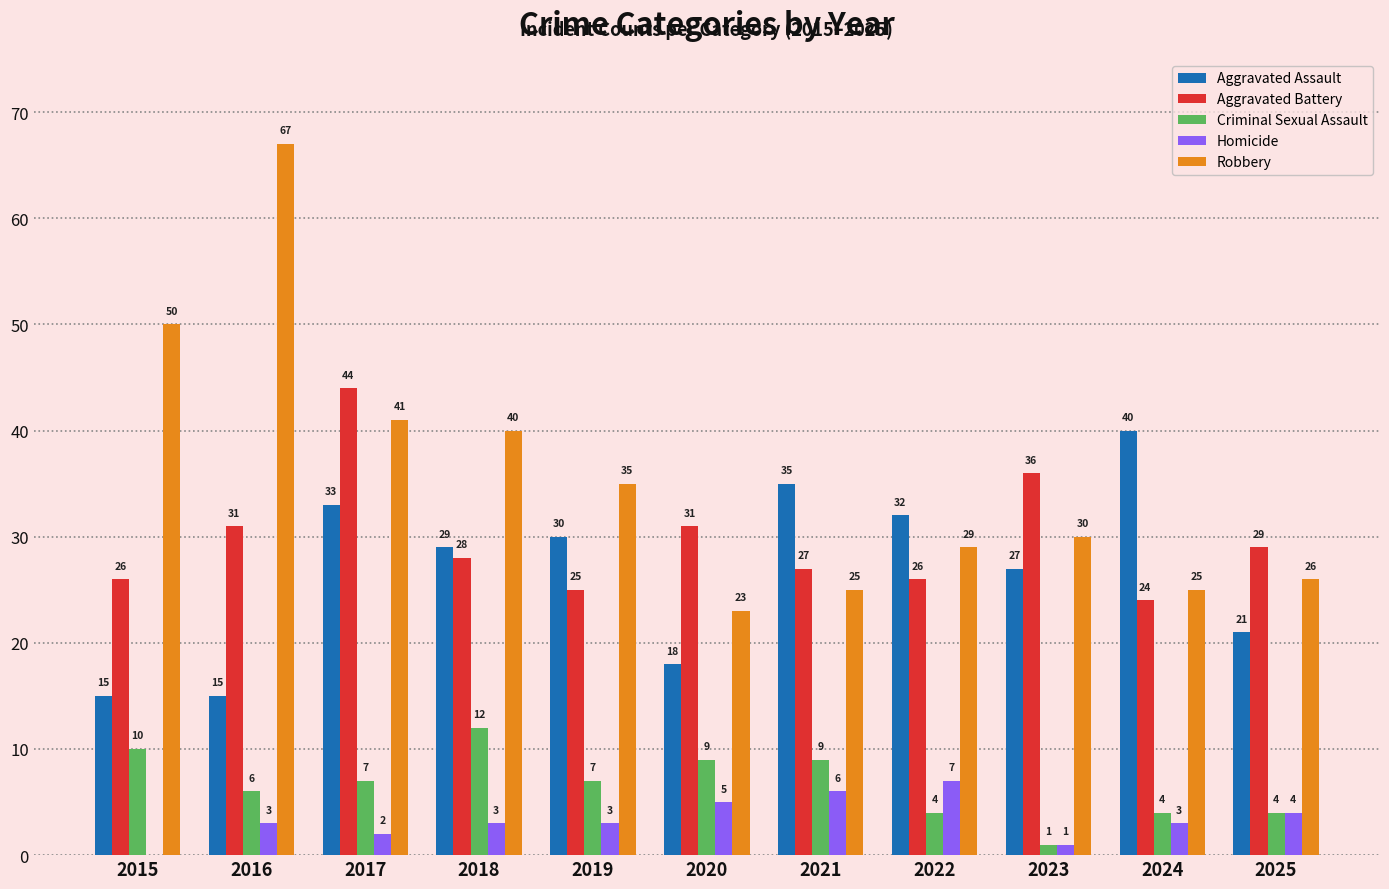

What is the total value across all series at 2019?

100